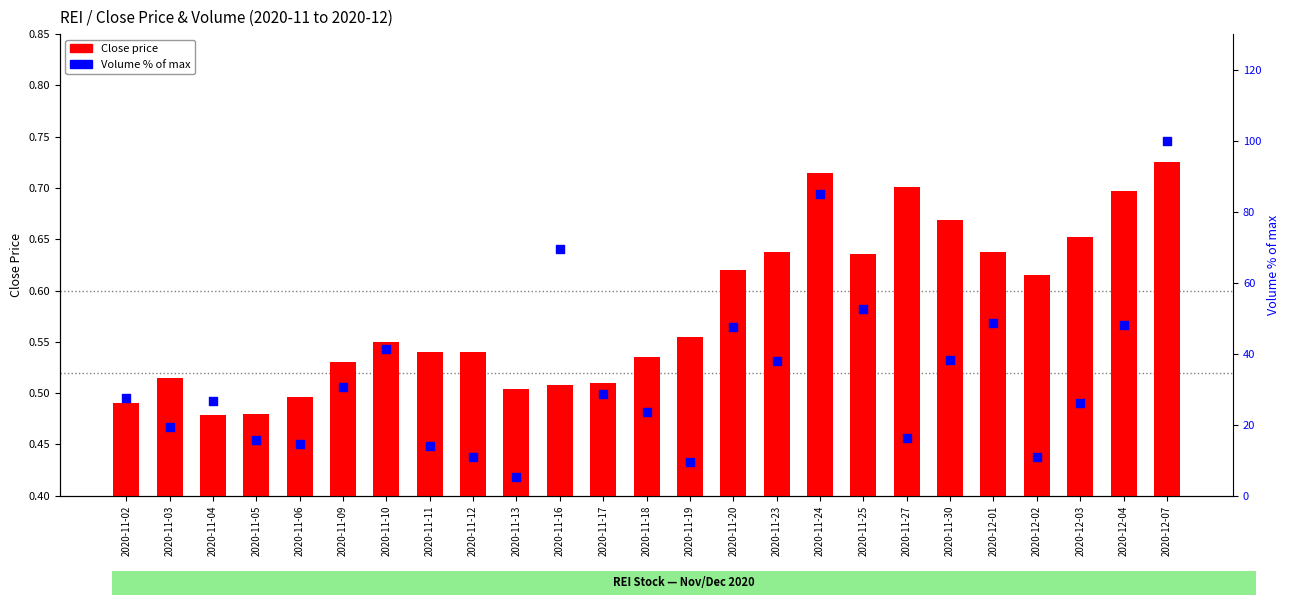

Which series contains the highest Y value?

Volume % of max